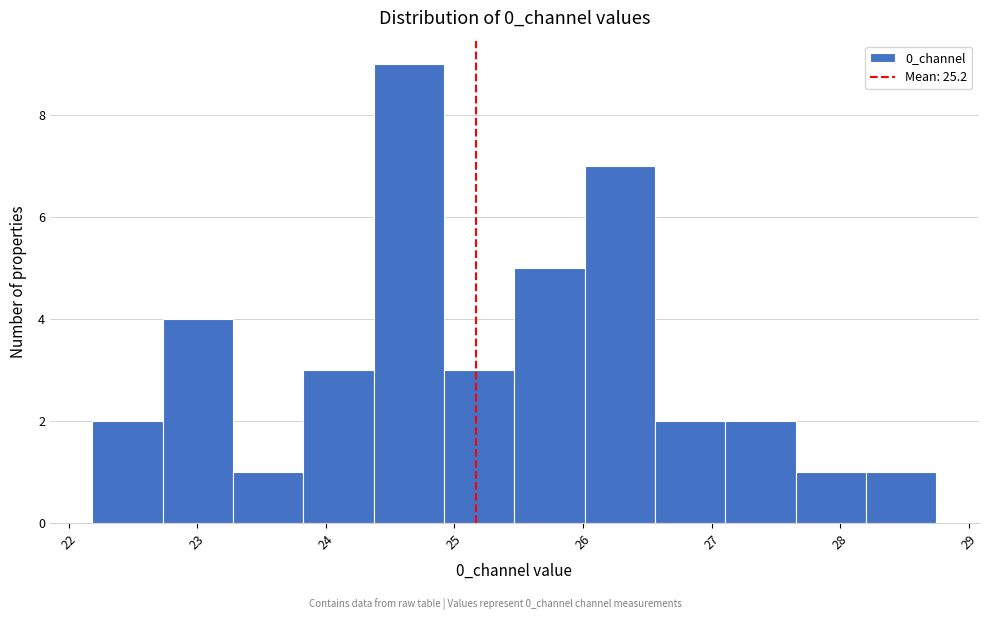

Reading left to right, list every bar in this chart as the range it spans on the x-axis followed by its height. Neither the bar edges nor the heights are printed on the chart, so give them approximately, as read against the axes.

22.2 to 22.7: 2
22.7 to 23.3: 4
23.3 to 23.8: 1
23.8 to 24.4: 3
24.4 to 24.9: 9
24.9 to 25.5: 3
25.5 to 26.0: 5
26.0 to 26.6: 7
26.6 to 27.1: 2
27.1 to 27.7: 2
27.7 to 28.2: 1
28.2 to 28.7: 1